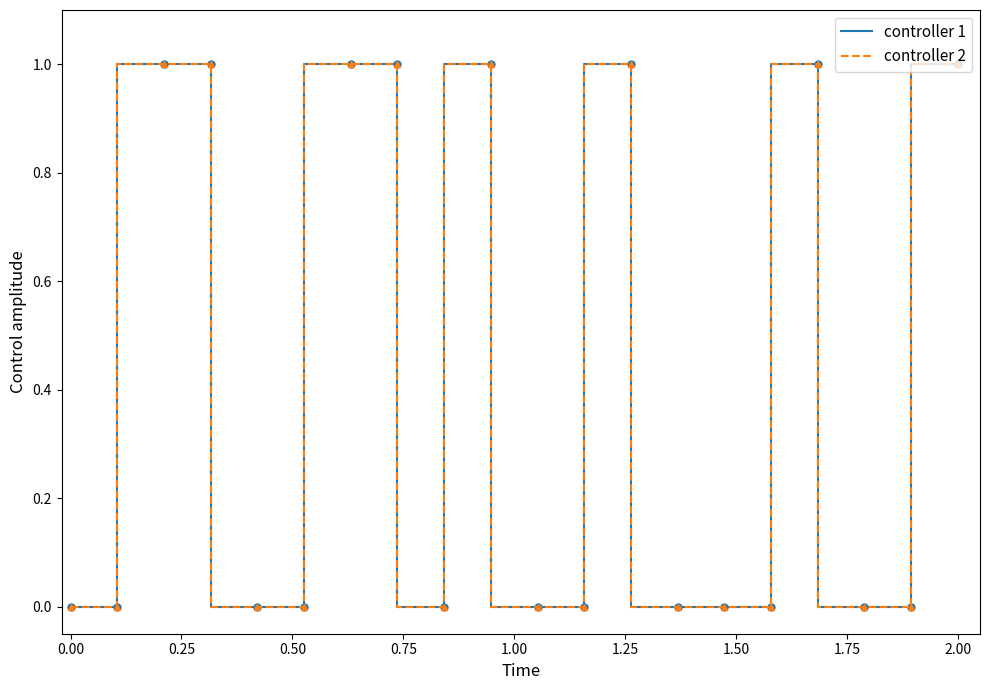

True or false: controller 1 and controller 2 cross at least once.

False